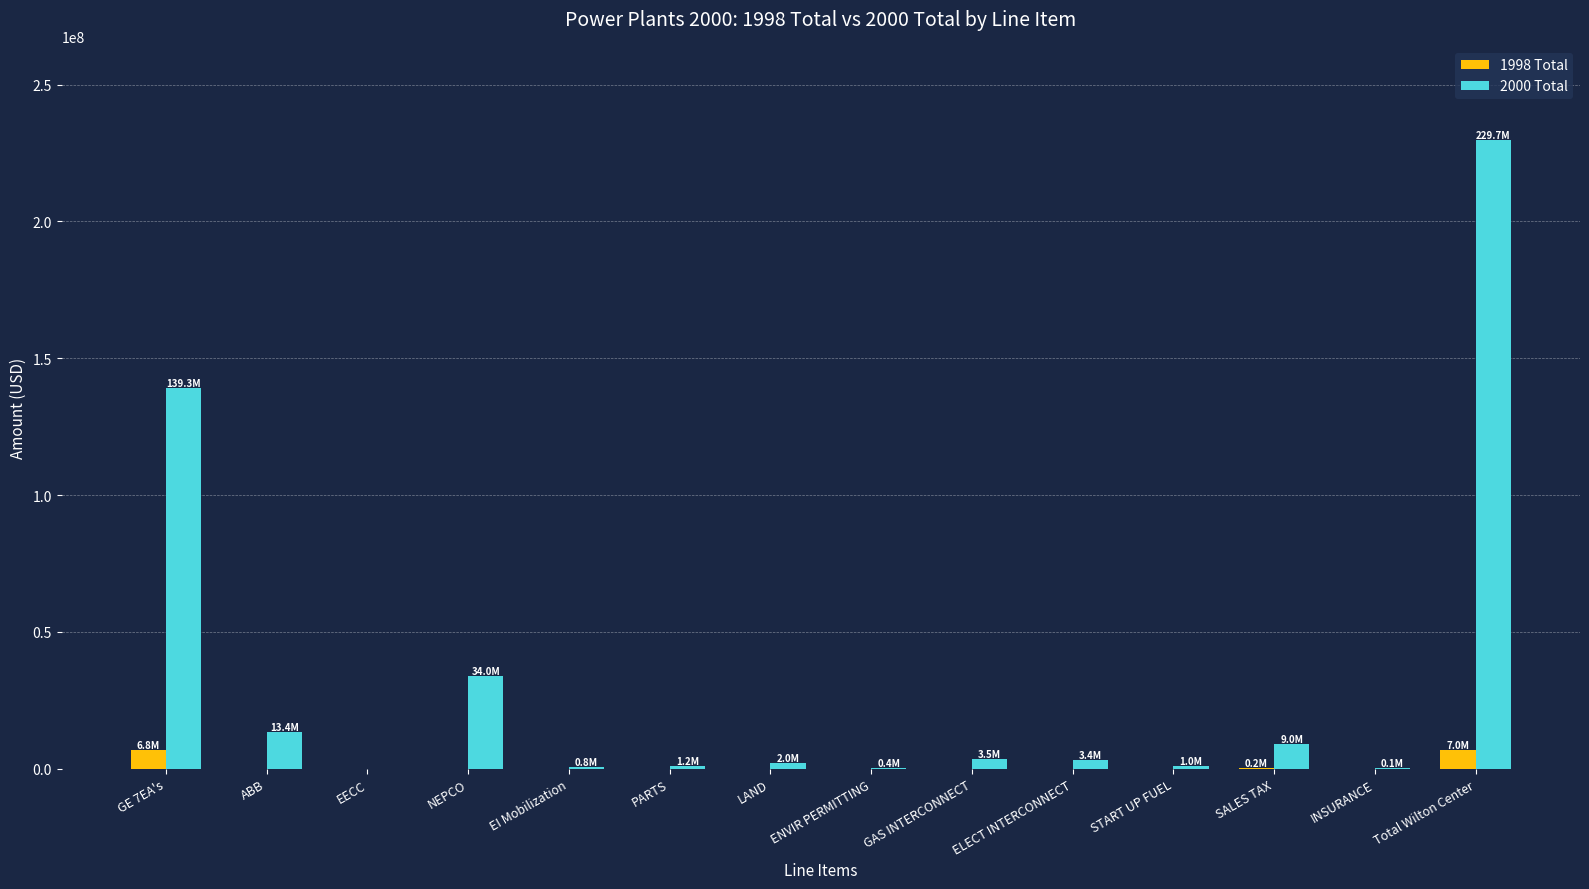

Which series changed the most between ABB and Total Wilton Center?

2000 Total